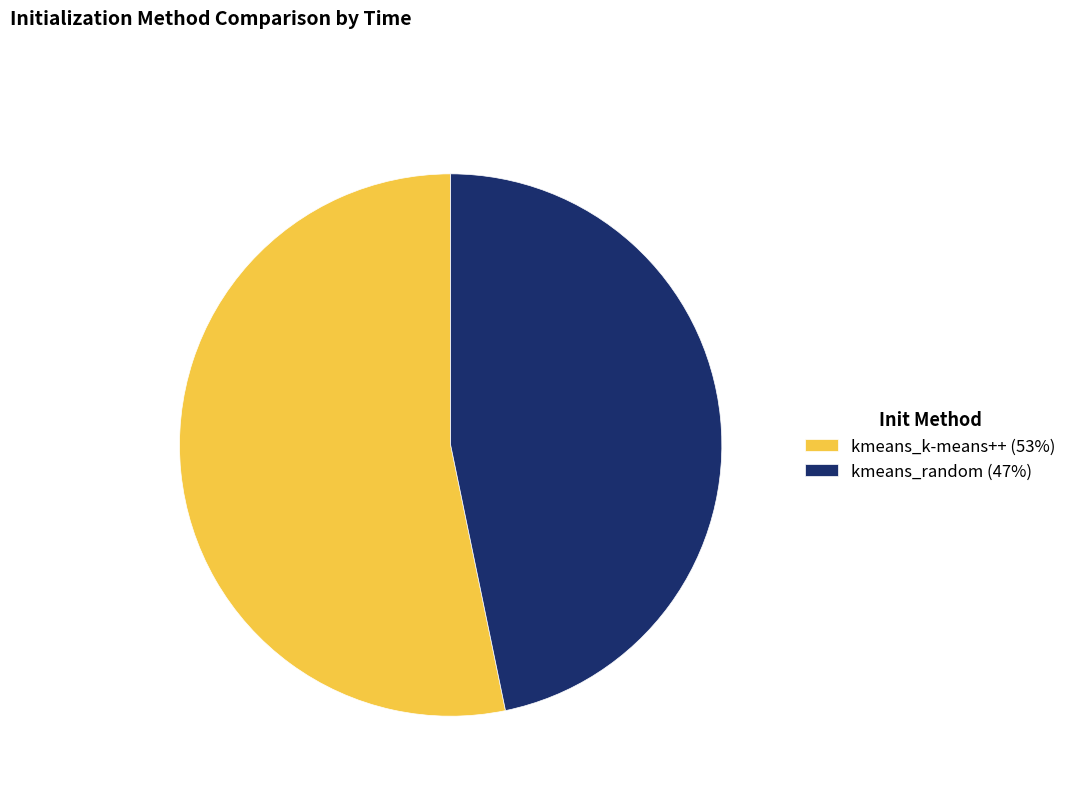

Which slice is the largest?

kmeans_k-means++